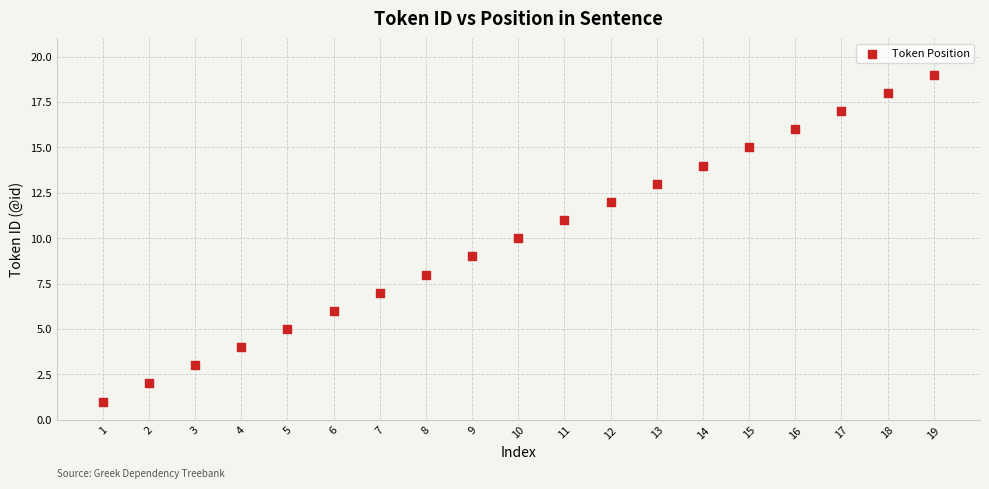

What is the range of Y values (max minus min)?

18